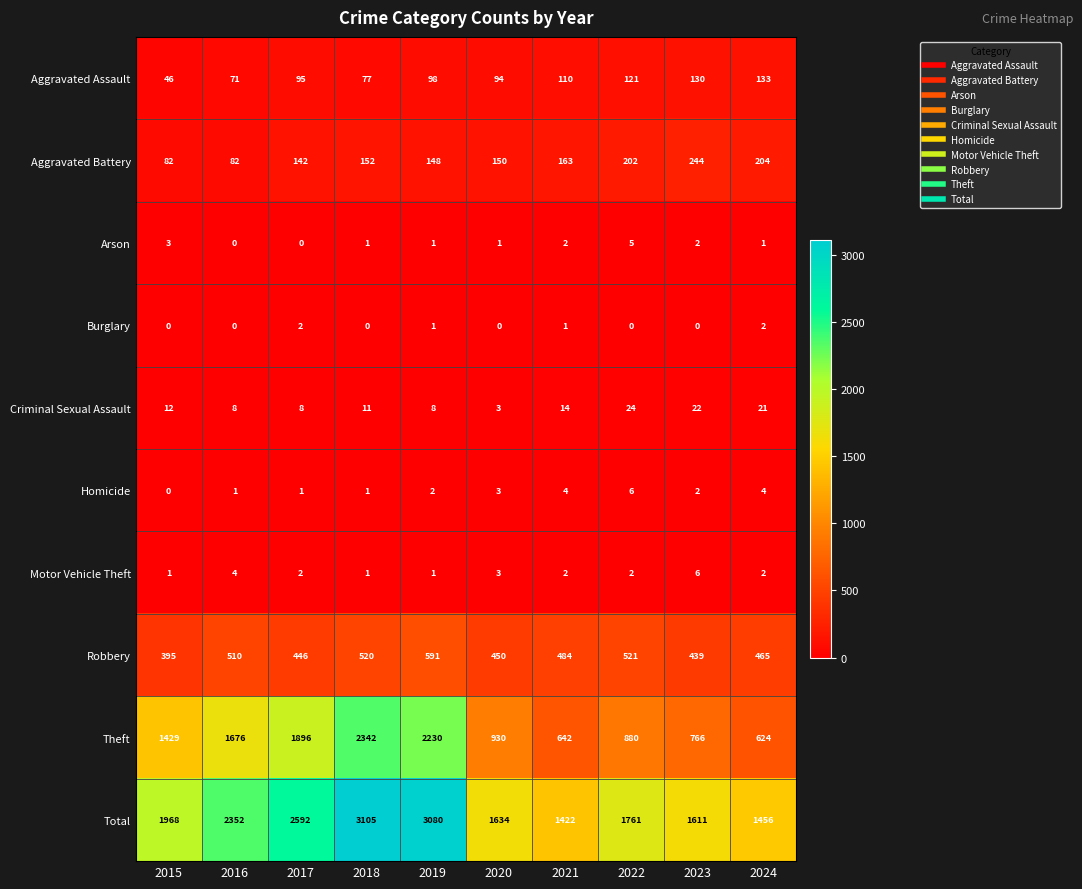

The value of Criminal Sexual Assault at 2021 is 14. True or false?

True